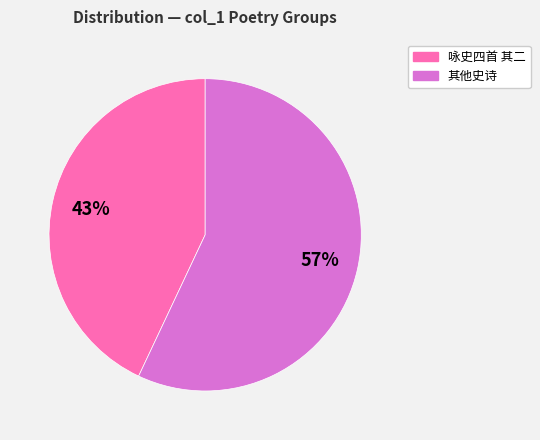

To the nearest percent, what percentage of the pie is 咏史四首 其二?

43%